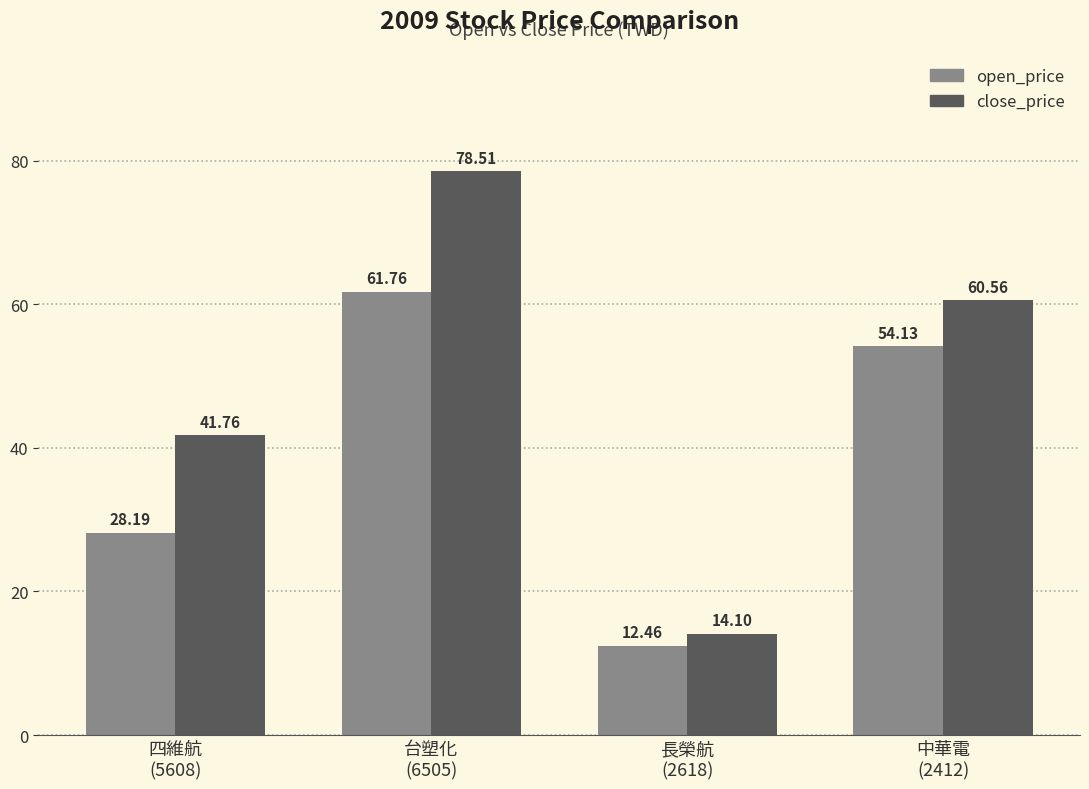

At which category is the sum across all series the highest?

台塑化
(6505)